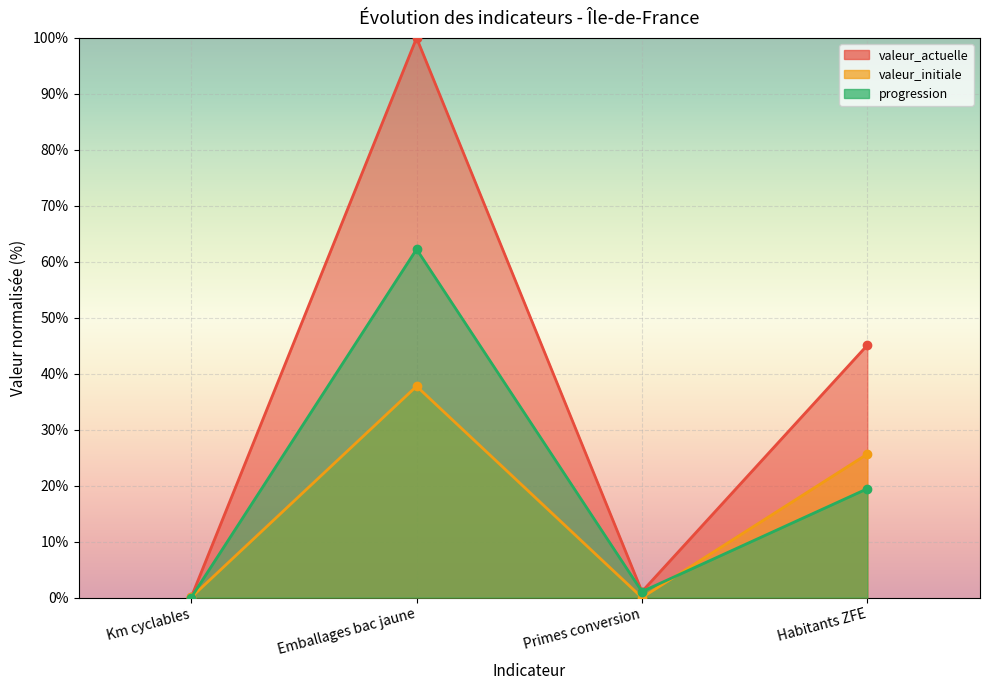

What is the spread (max minus min) of values at Primes conversion?

1.1